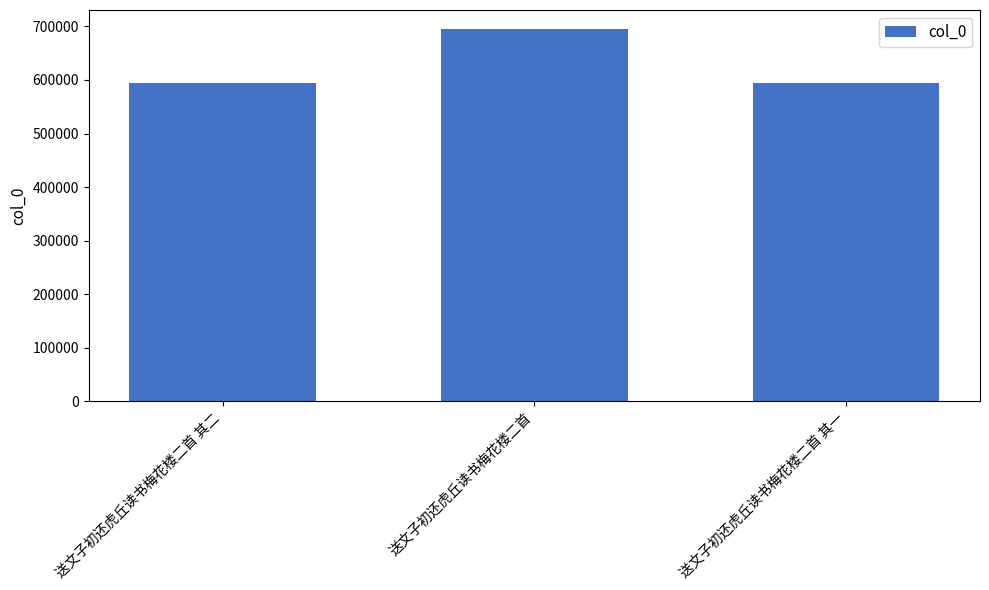

Read the value at 送文子初还虎丘读书梅花楼二首.

695914